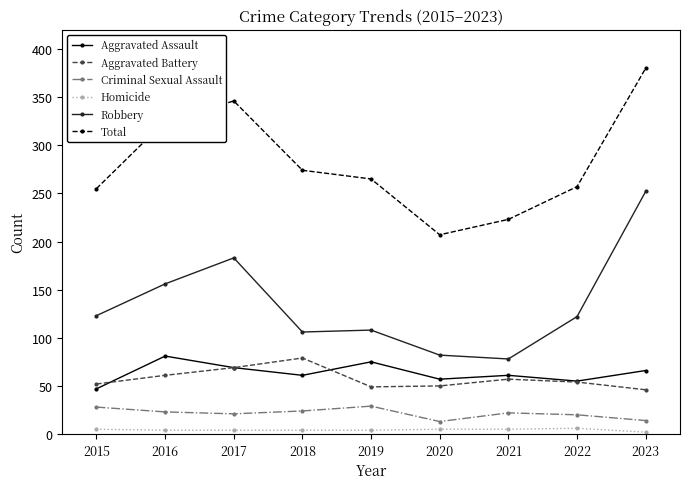

How many distinct data groups are displayed?

6